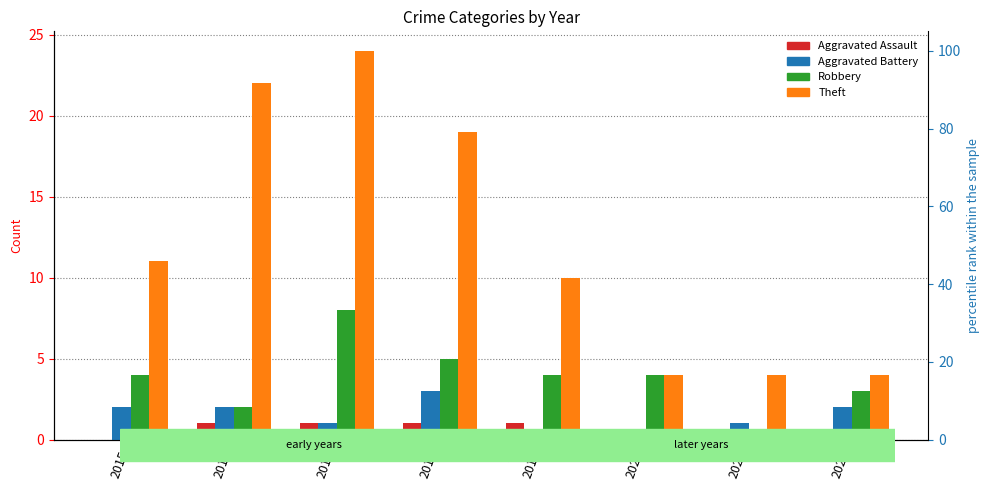

At which label does Robbery reach its minimum?

2021